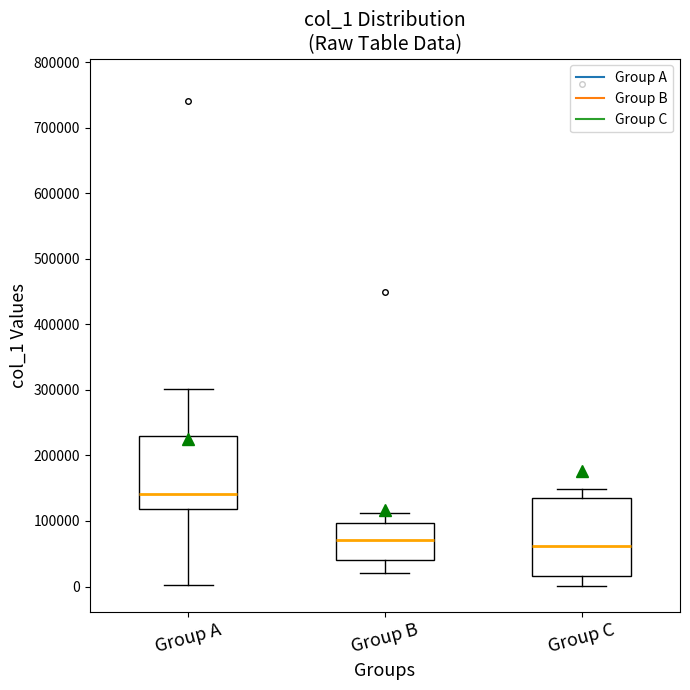

Which box's median line is the highest?

Group A